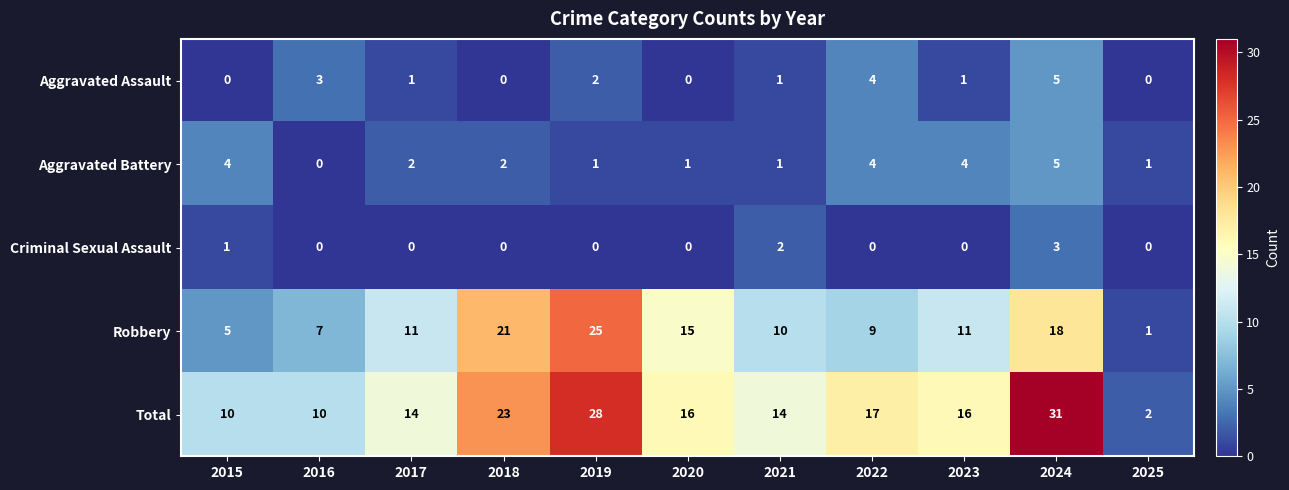

At which category is the sum across all series the highest?

2024